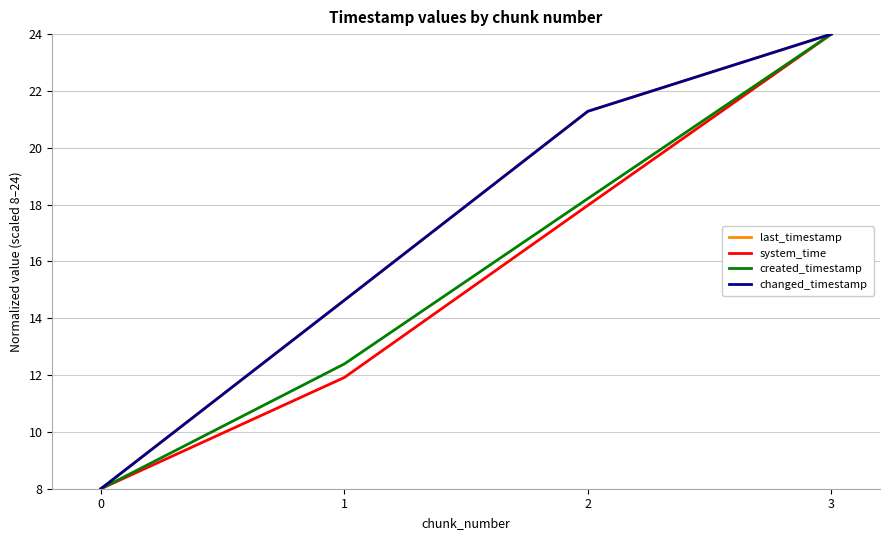

Does the chart display data point markers on the line(s)?

No